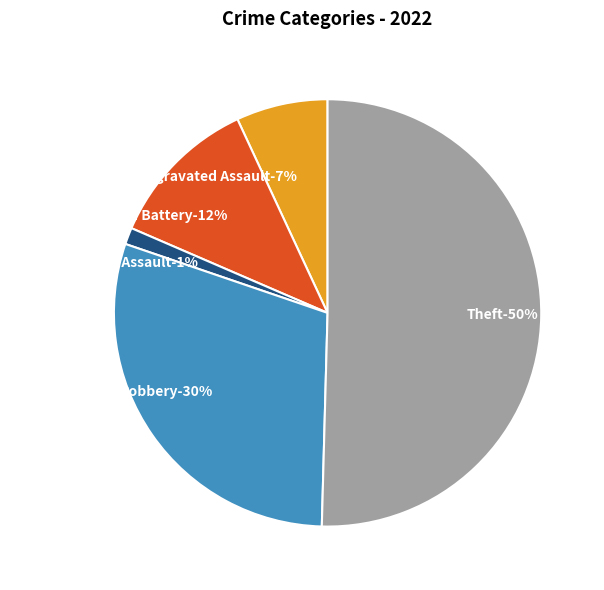

What percentage is NOT represented by Robbery?

70.2%